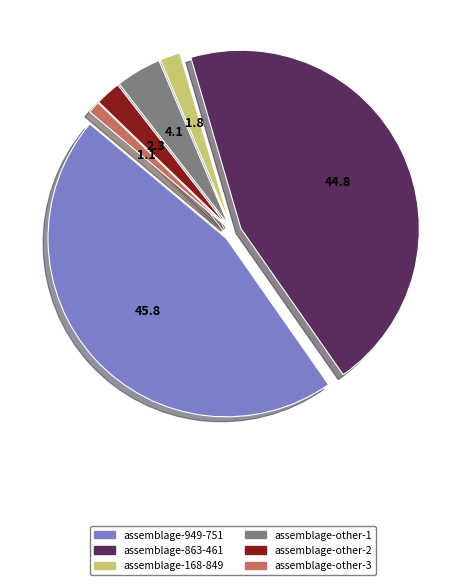

Is there any slice that represents more than half of the pie?

No